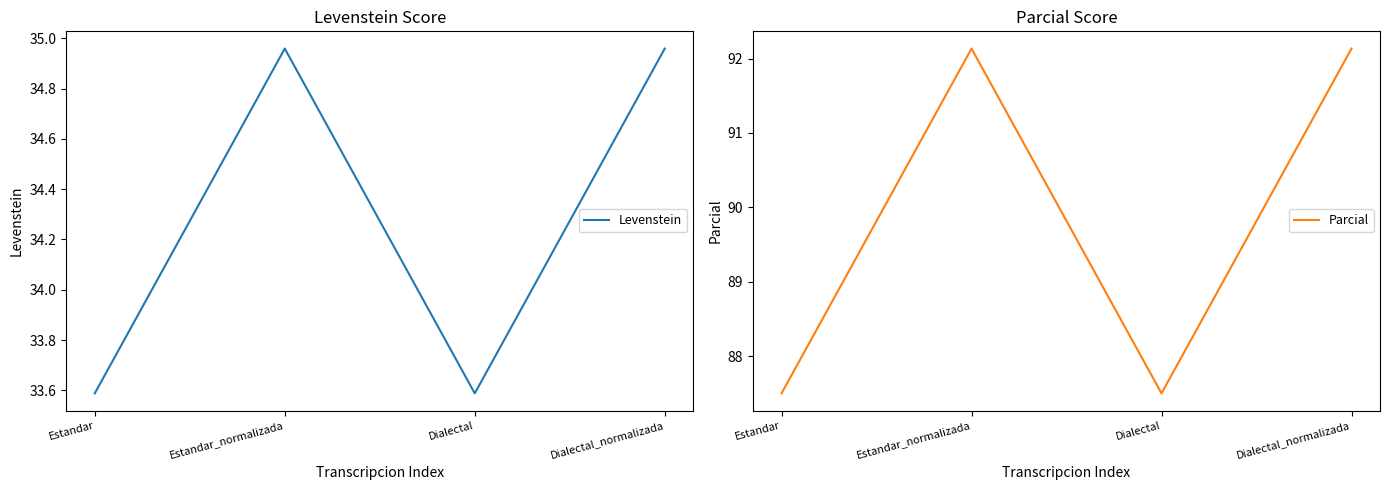

The value of Levenstein at Dialectal is 33.6. True or false?

True